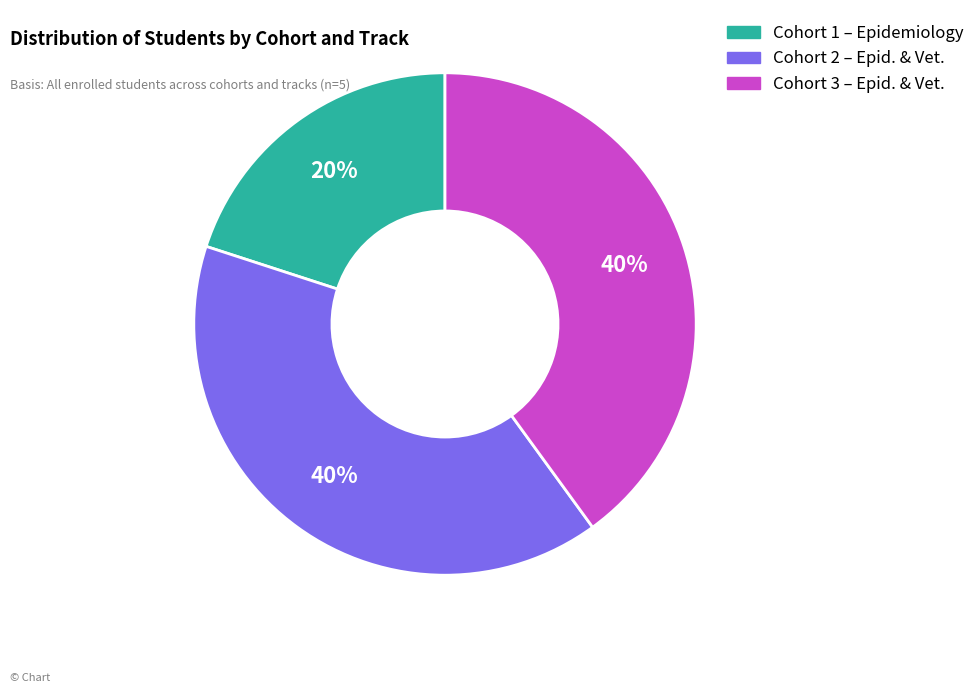

To the nearest percent, what is the difference between the largest and smallest slice percentages?

20%